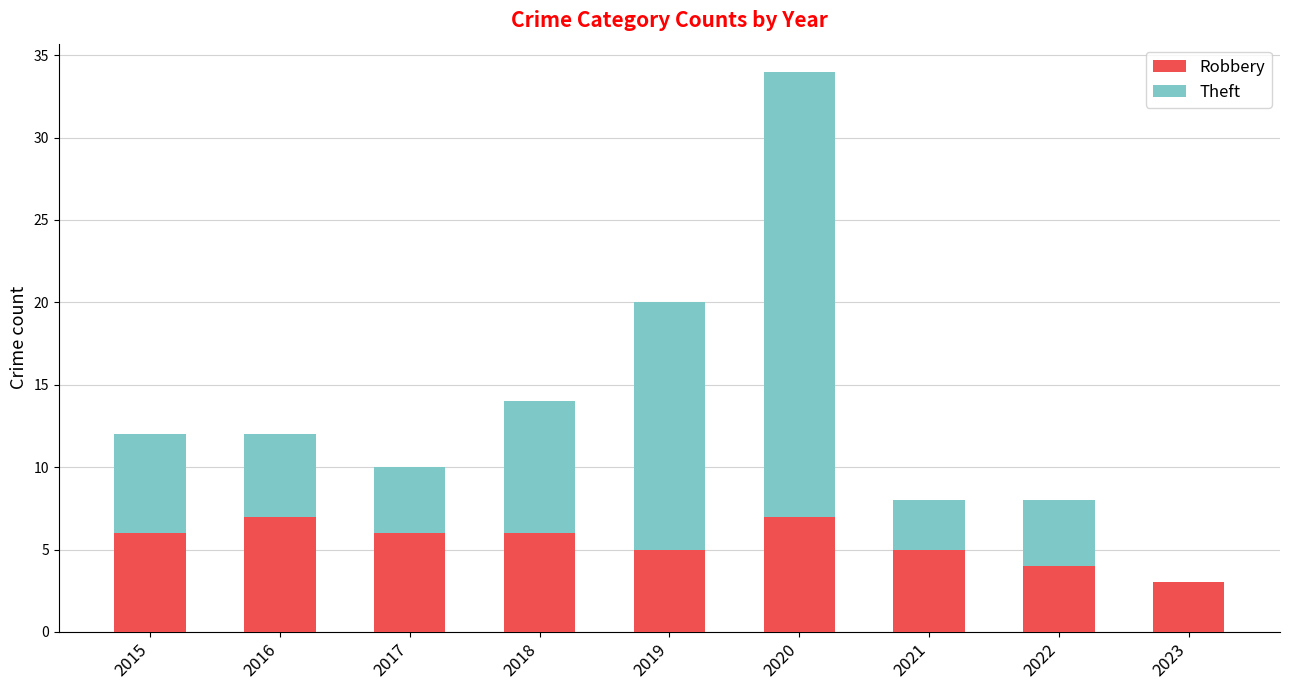

Does the chart contain stacked bars?

Yes